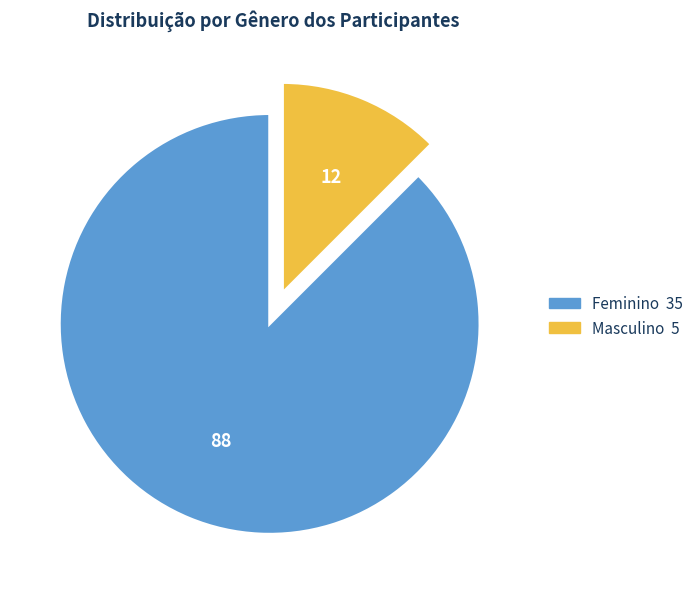

Is there any slice that represents more than half of the pie?

Yes